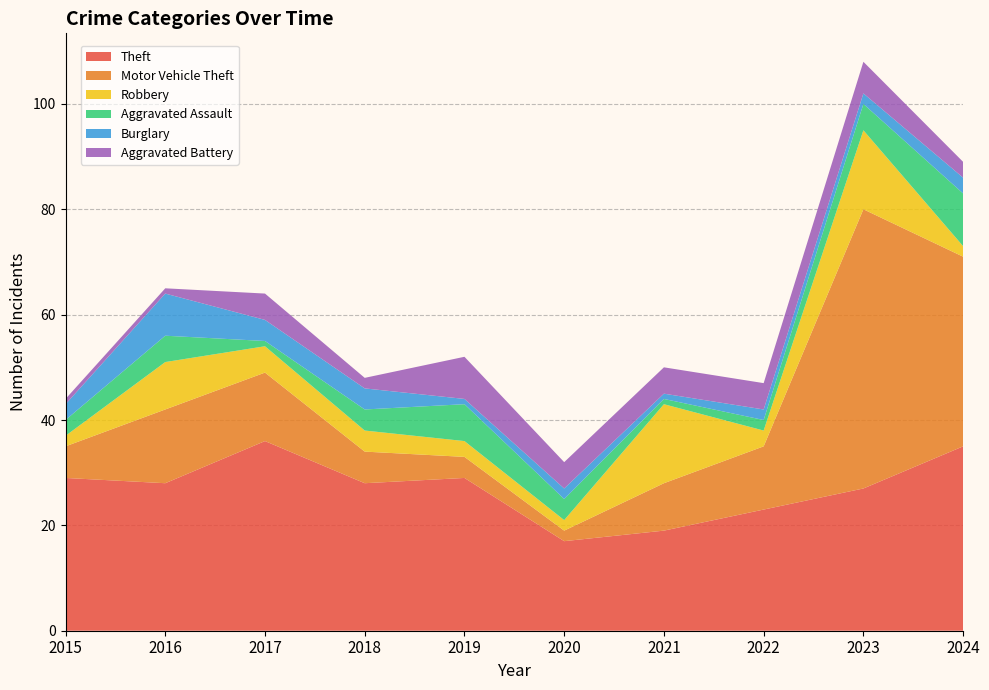

Reading left to right, what are all the values shown in this chart?

Theft: 29	28	36	28	29	17	19	23	27	35
Motor Vehicle Theft: 6	14	13	6	4	2	9	12	53	36
Robbery: 2	9	5	4	3	2	15	3	15	2
Aggravated Assault: 3	5	1	4	7	4	1	2	5	10
Burglary: 3	8	4	4	1	2	1	2	2	3
Aggravated Battery: 1	1	5	2	8	5	5	5	6	3